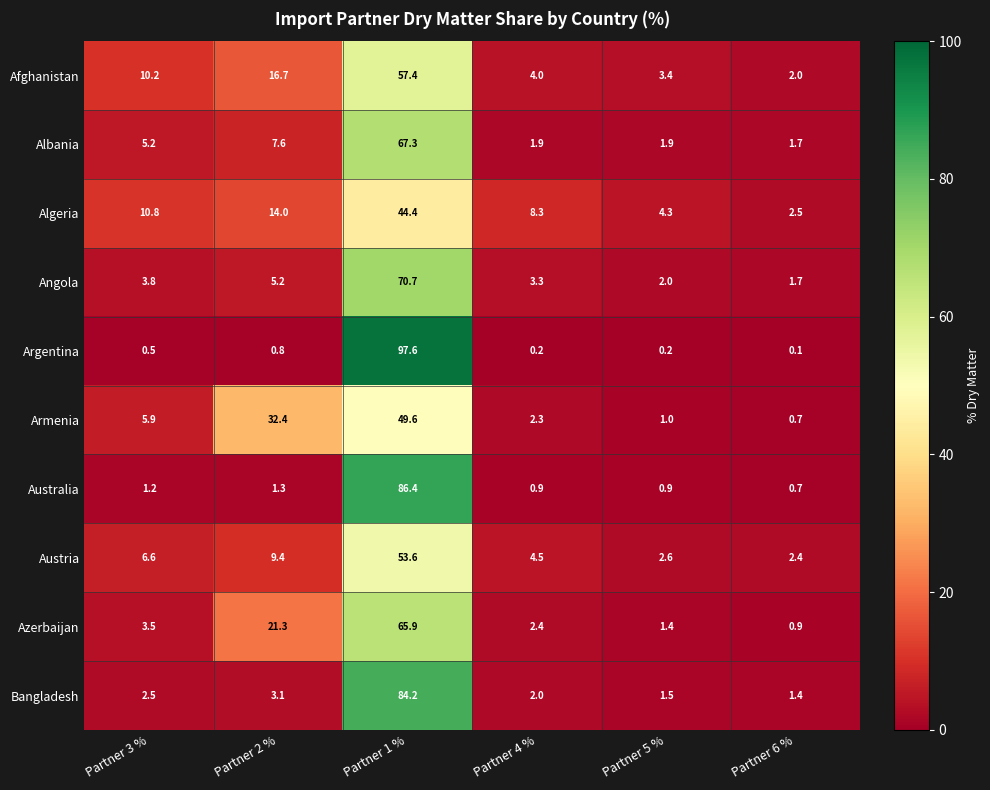

Is it true that Angola equals 2.9 at Partner 6 %?

False